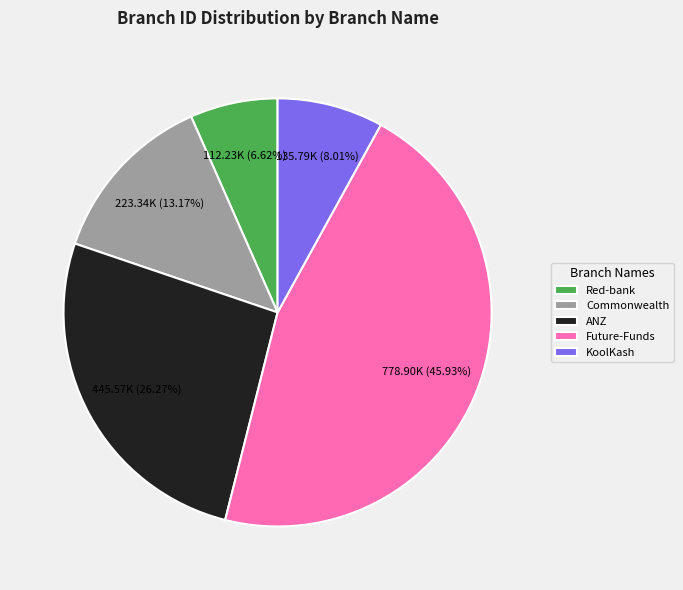

To the nearest percent, what is the difference between the Commonwealth and Red-bank slice percentages?

7%